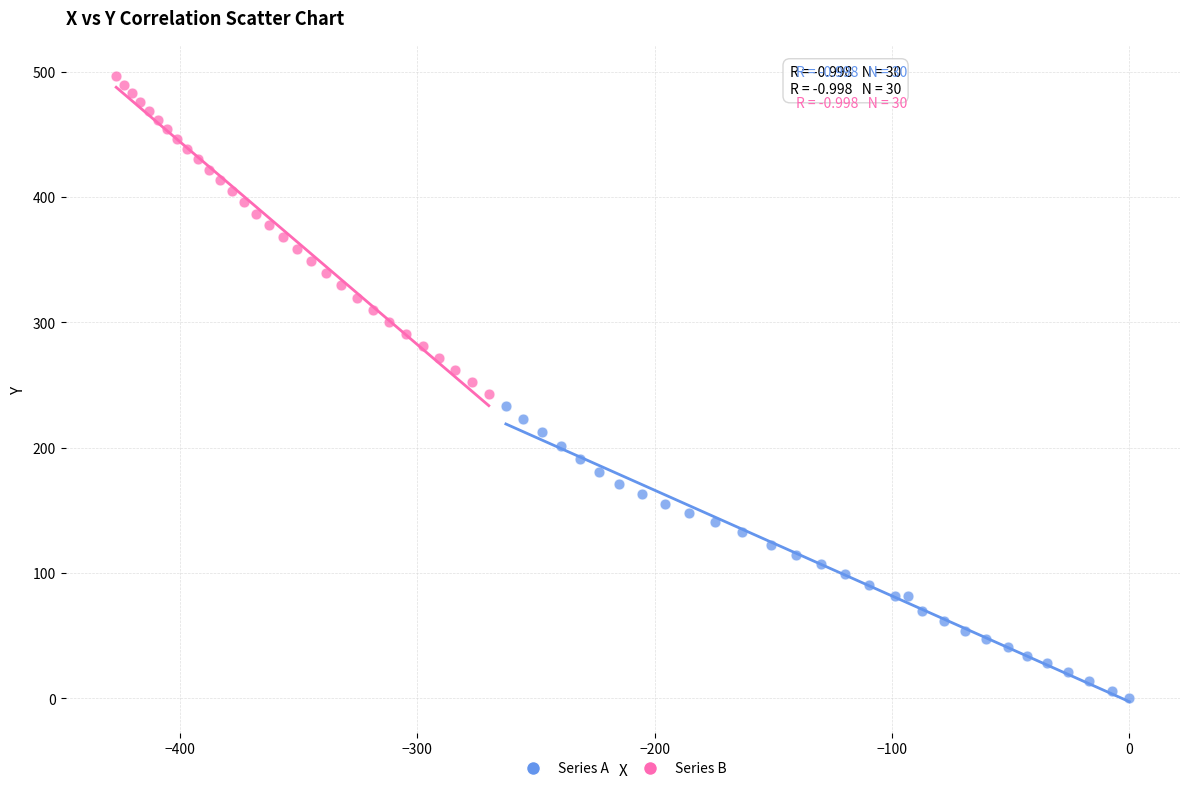

Which series has the largest Y range (max minus min)?

Series B